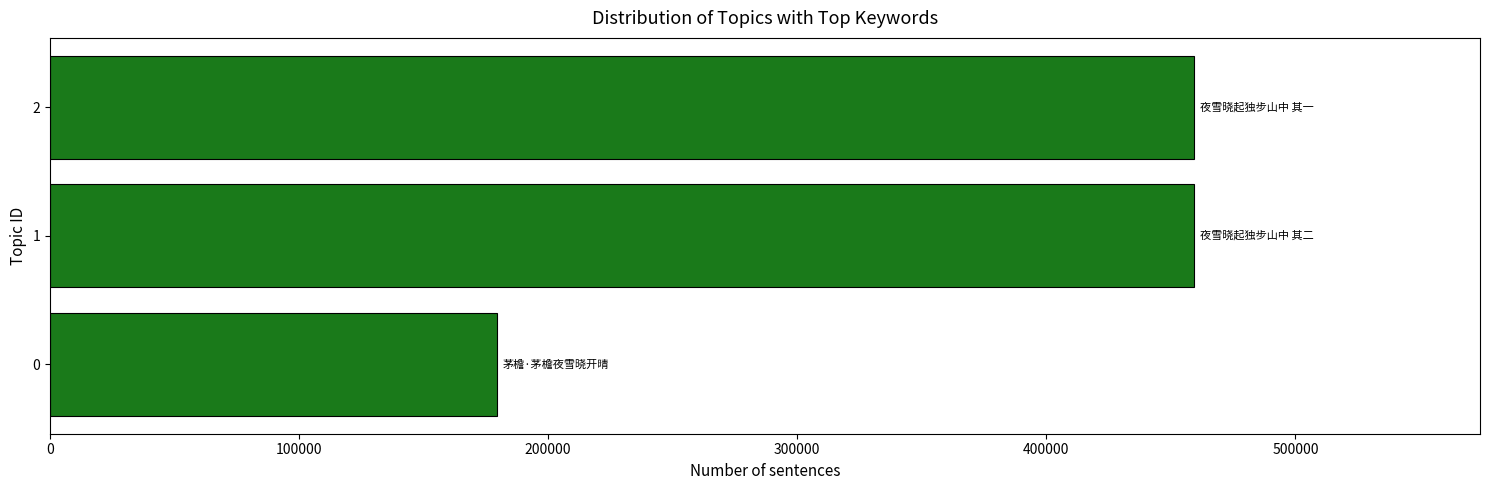

How many bars are there in total?

3